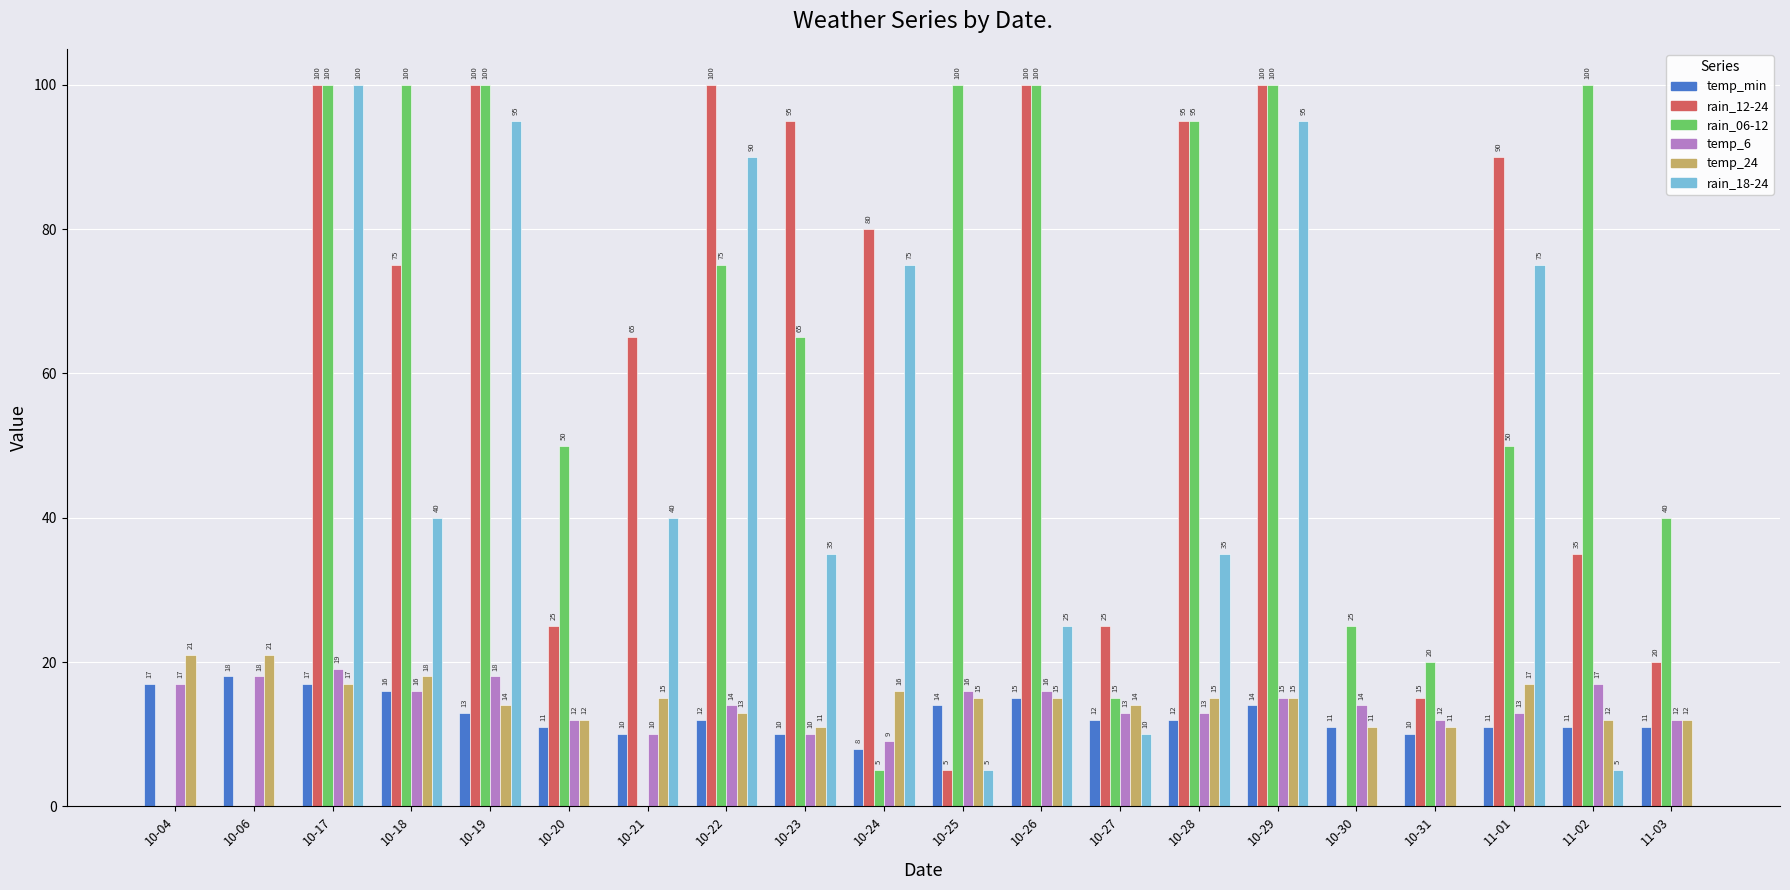

Reading left to right, what are all the values shown in this chart?

temp_min: 17	18	17	16	13	11	10	12	10	8	14	15	12	12	14	11	10	11	11	11
rain_12-24: 0	0	100	75	100	25	65	100	95	80	5	100	25	95	100	0	15	90	35	20
rain_06-12: 0	0	100	100	100	50	0	75	65	5	100	100	15	95	100	25	20	50	100	40
temp_6: 17	18	19	16	18	12	10	14	10	9	16	16	13	13	15	14	12	13	17	12
temp_24: 21	21	17	18	14	12	15	13	11	16	15	15	14	15	15	11	11	17	12	12
rain_18-24: 0	0	100	40	95	0	40	90	35	75	5	25	10	35	95	0	0	75	5	0